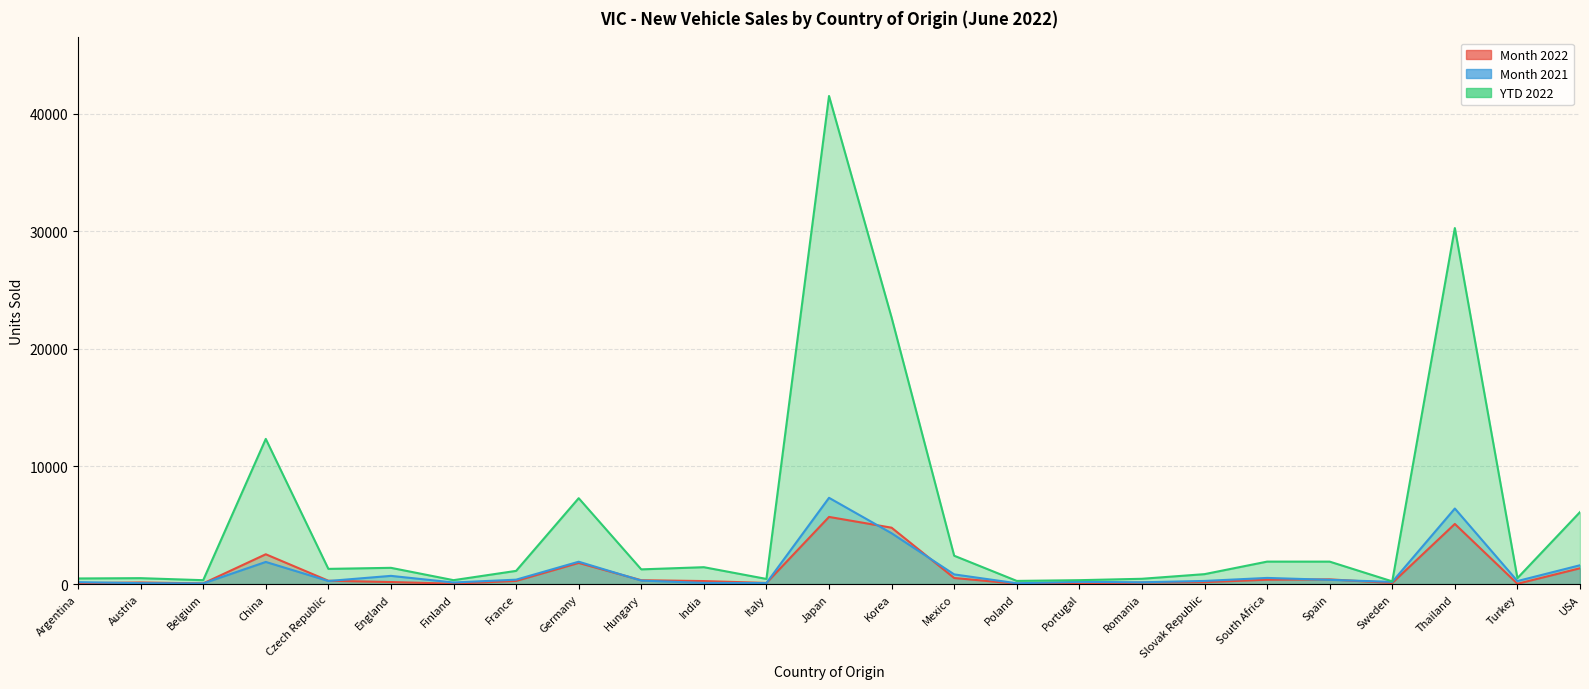

What is the difference between the YTD 2022 values at Italy and Sweden?

208